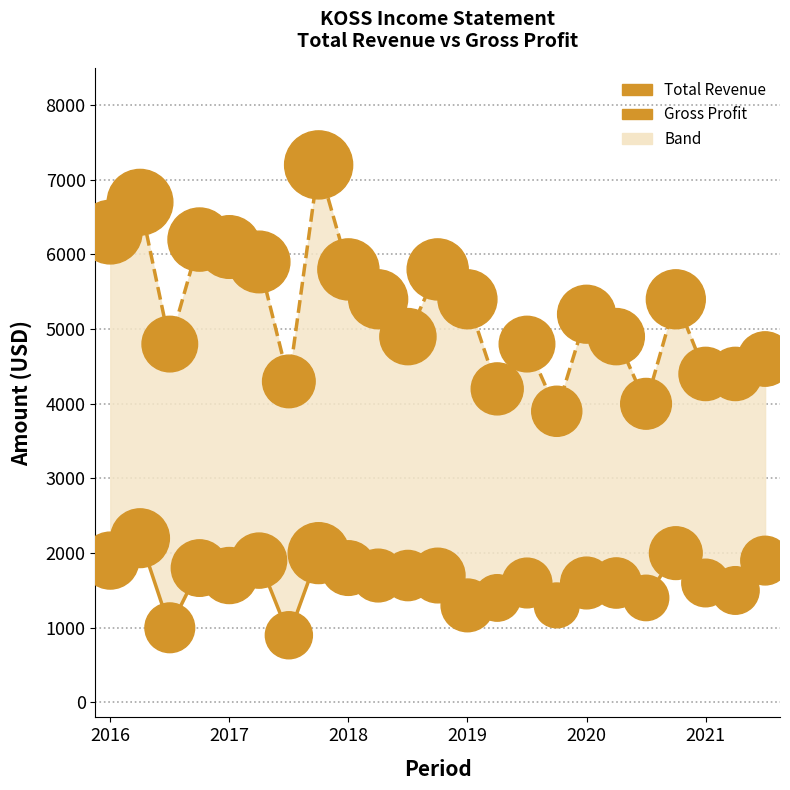

Which series has the widest spread of Y values?

Total Revenue